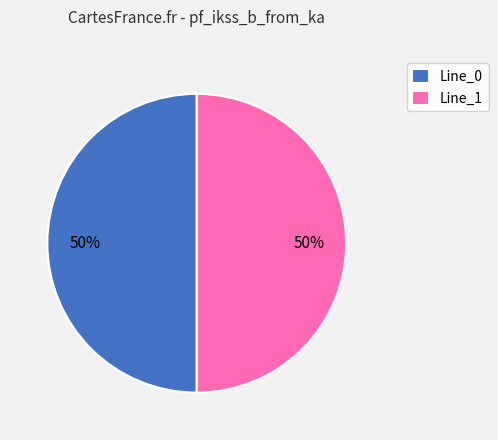

Is it true that Line_1 is 38% of the pie?

False